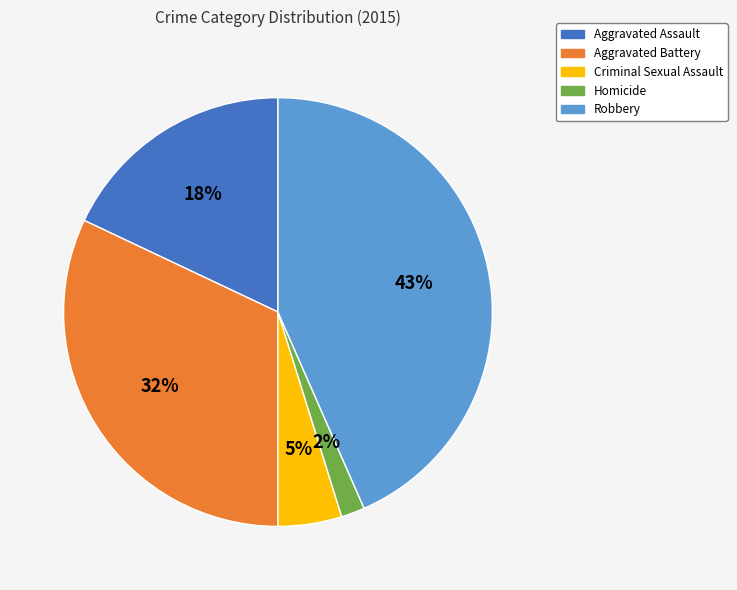

Do Homicide and Aggravated Assault together represent more than half of the pie?

No